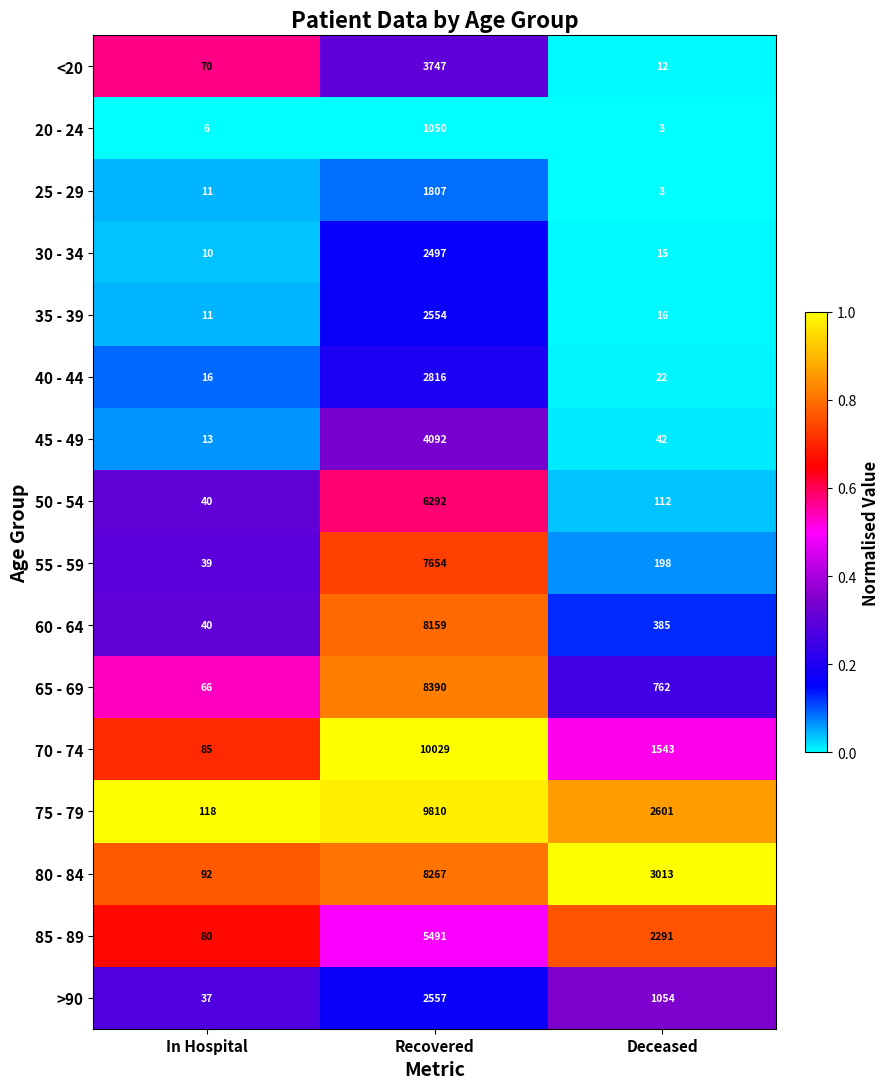

Which series has the largest range (max minus min)?

70 - 74